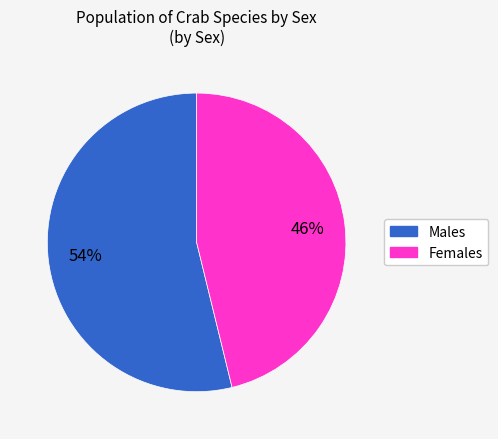

Is there a majority slice in this chart?

Yes